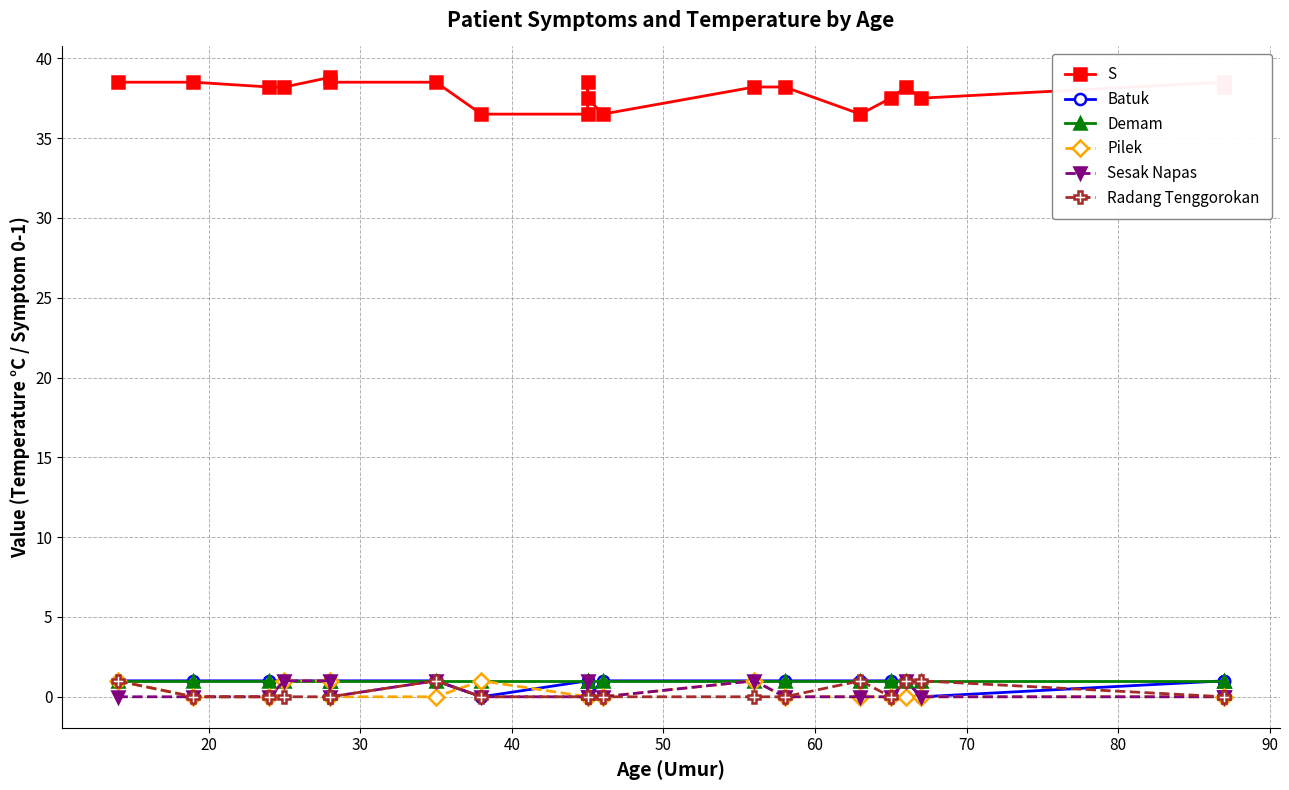

What is the maximum value shown in the chart?

38.8